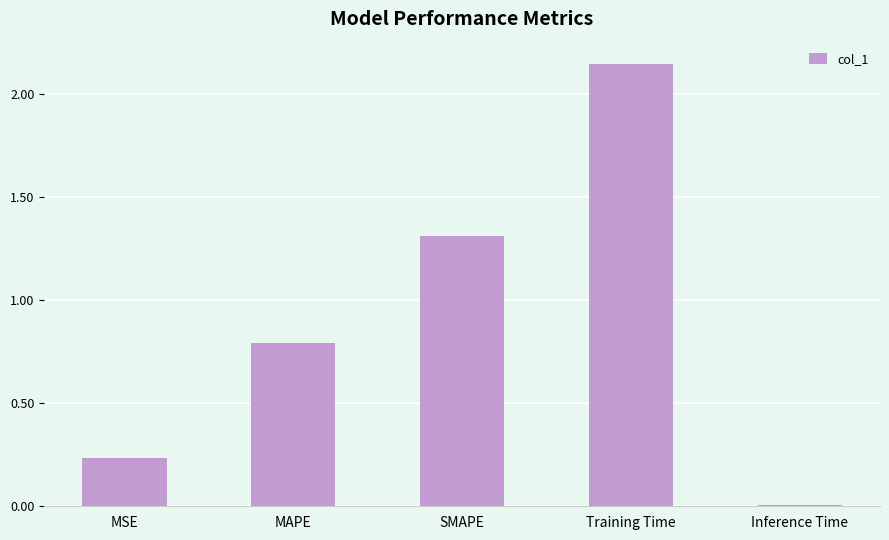

What is the difference between the maximum and second lowest values?

1.9